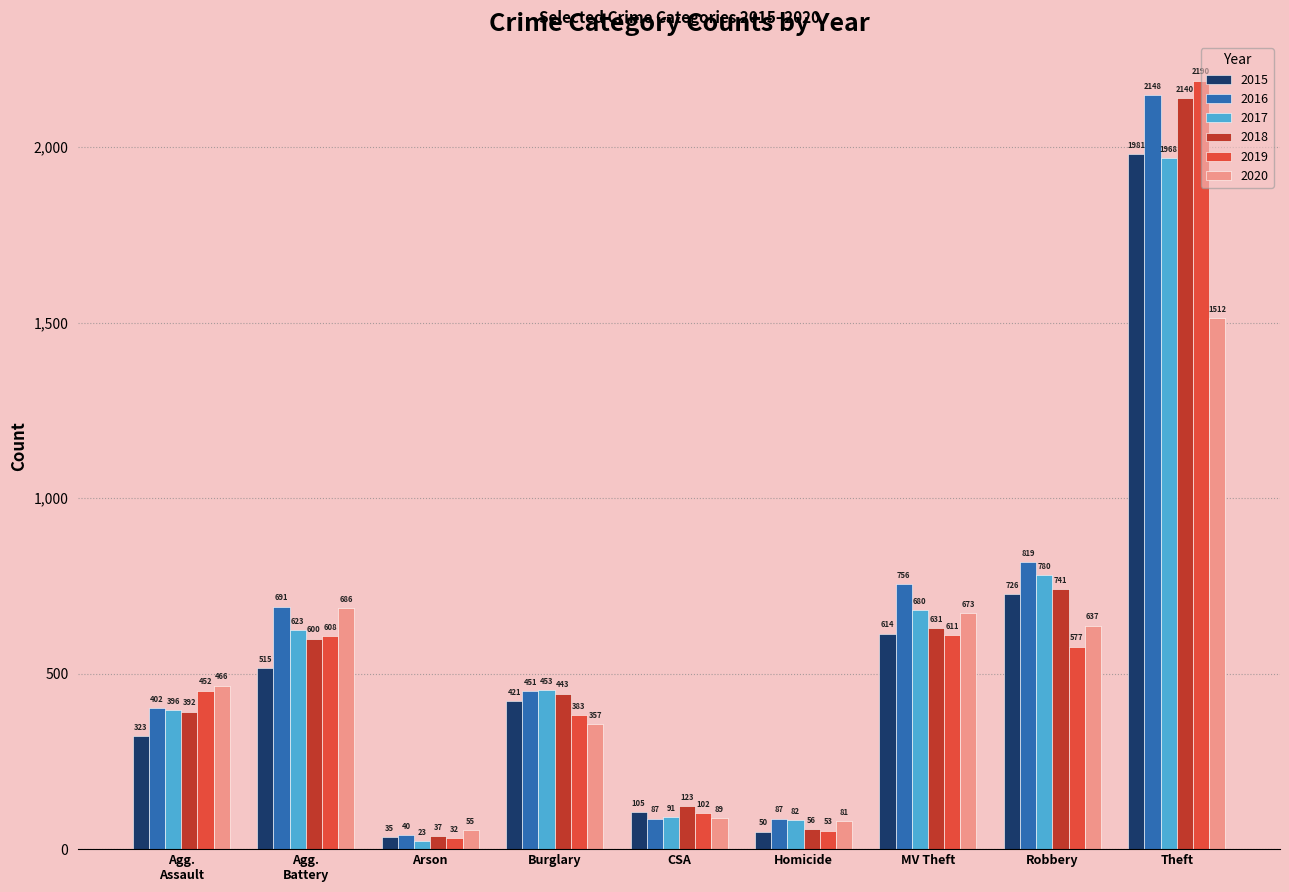

Are the bars horizontal?

No